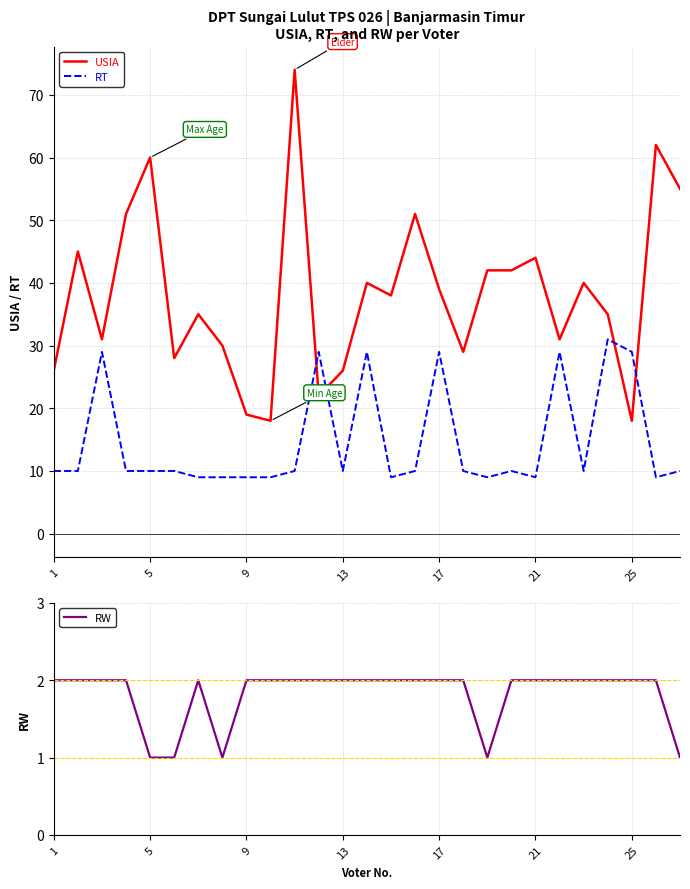

What is the maximum value for RT?

31